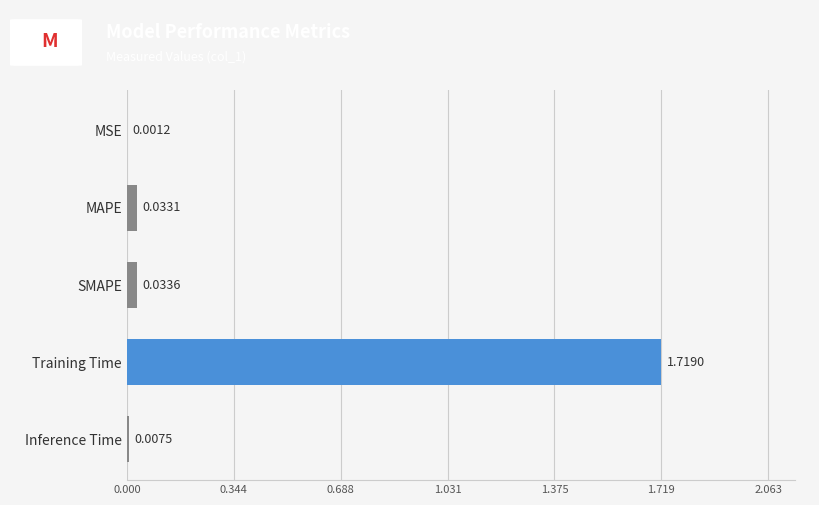

At which category does the chart reach its peak across all series?

Training Time